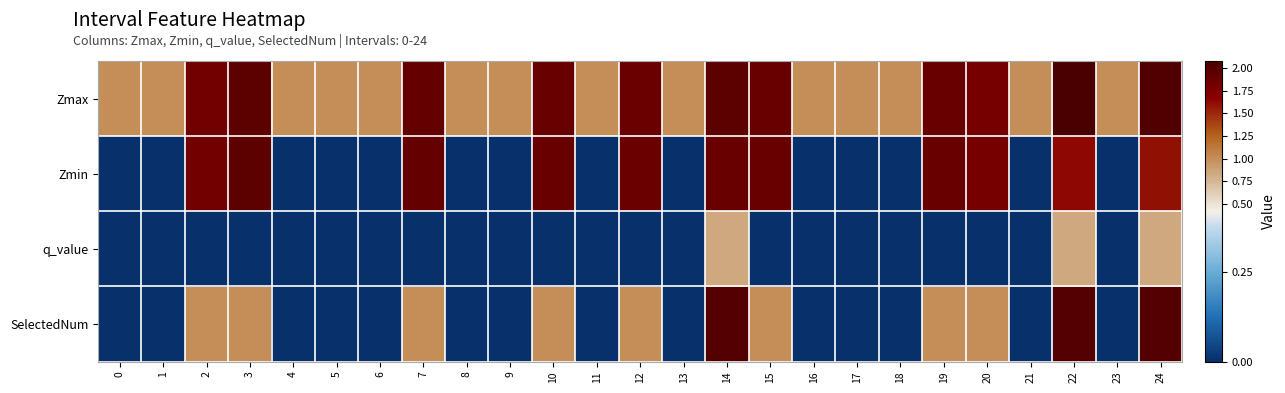

Which series has the largest total across all categories?

Zmax